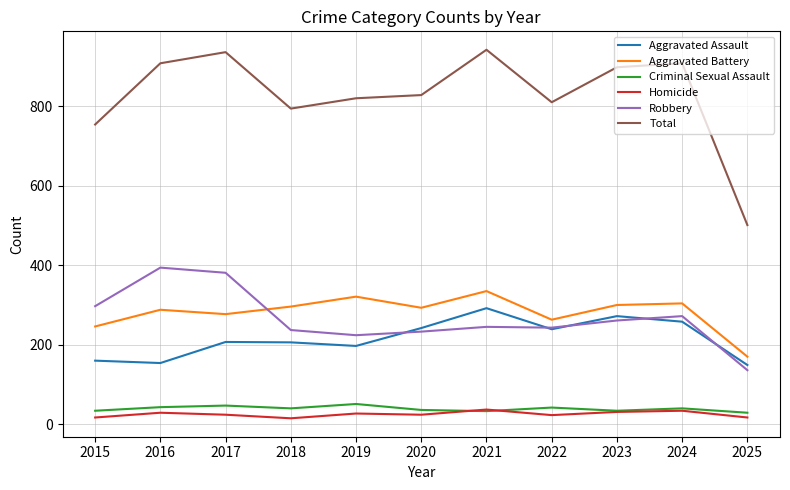

True or false: Homicide and Aggravated Battery cross at least once.

False